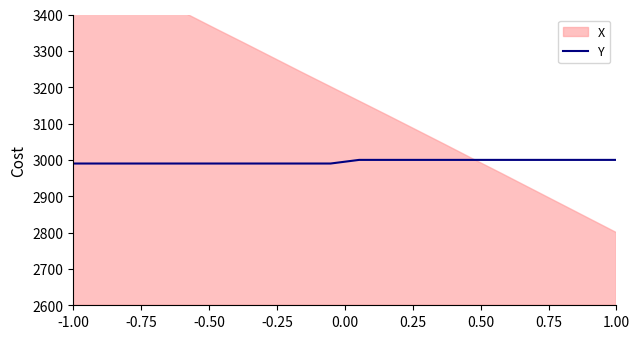

True or false: the data shows 2990 at -0.75.

True